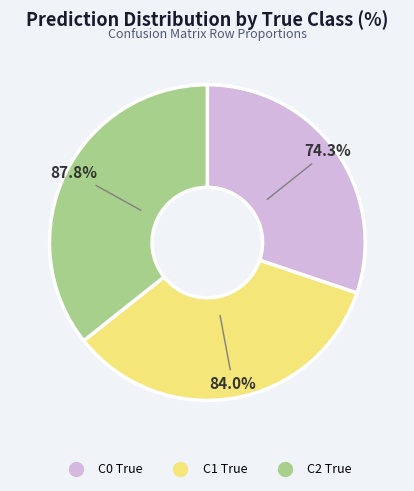

Rank the categories by C2 Pred value from highest to lowest.

C2 True, C1 True, C0 True